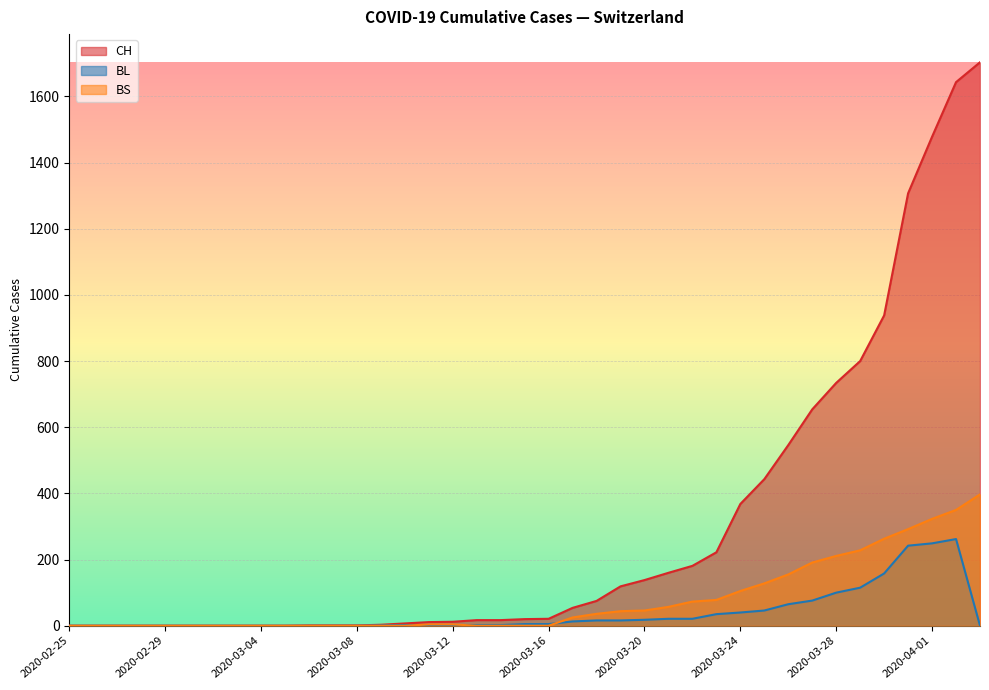

Between which two adjacent categories do BS and BL first intersect?

2020-03-10 and 2020-03-11